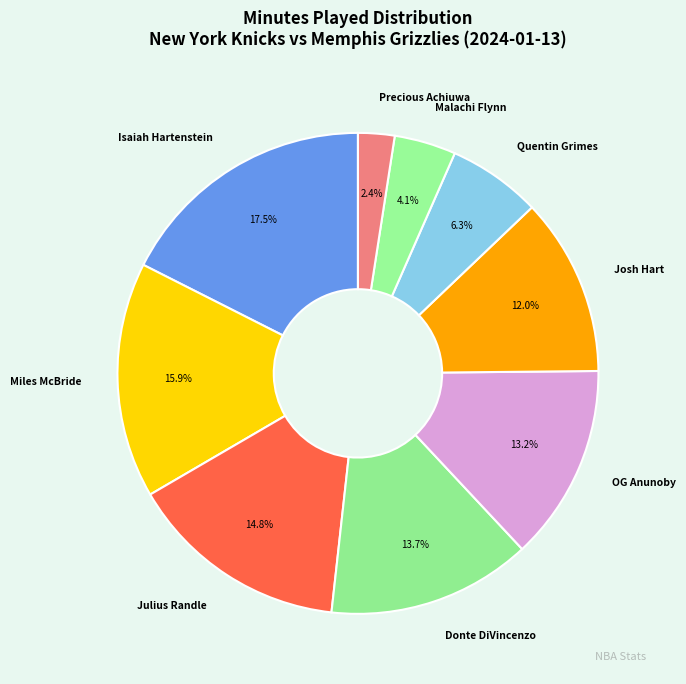

To the nearest percent, what portion does OG Anunoby represent?

13%